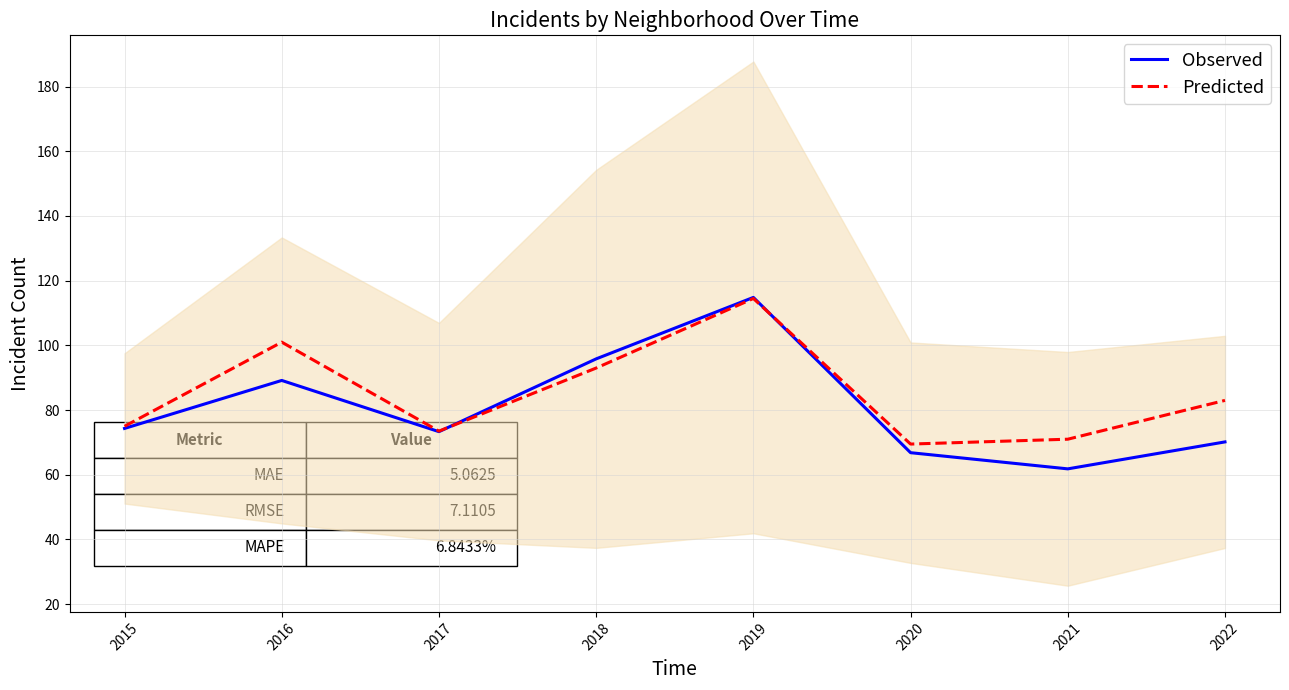

Which series changed the most between 2015 and 2021?

Observed